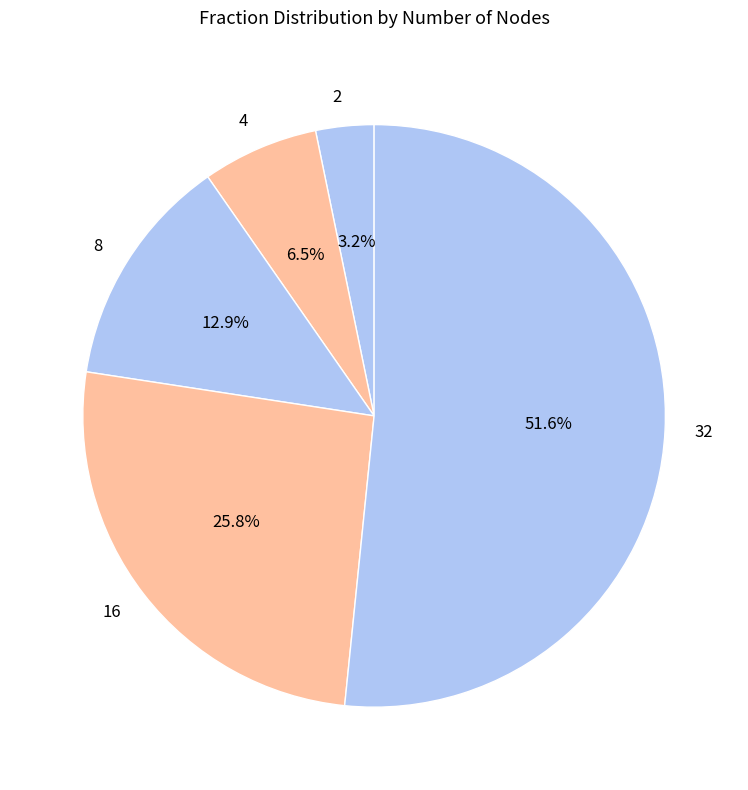

Between 4 and 32, which is larger?

32